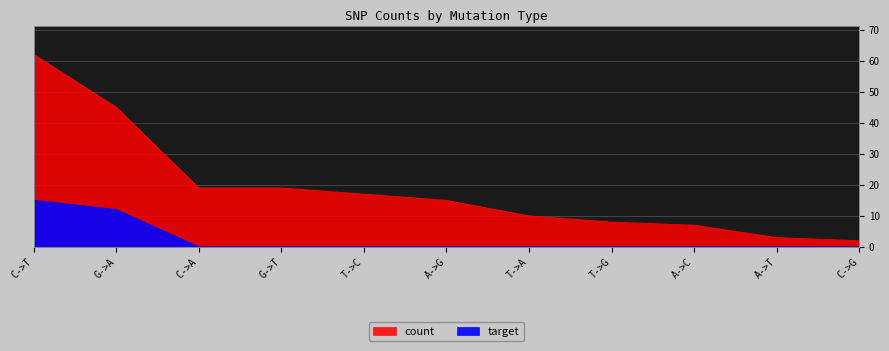

Between T->G and T->A, which is larger?

T->A